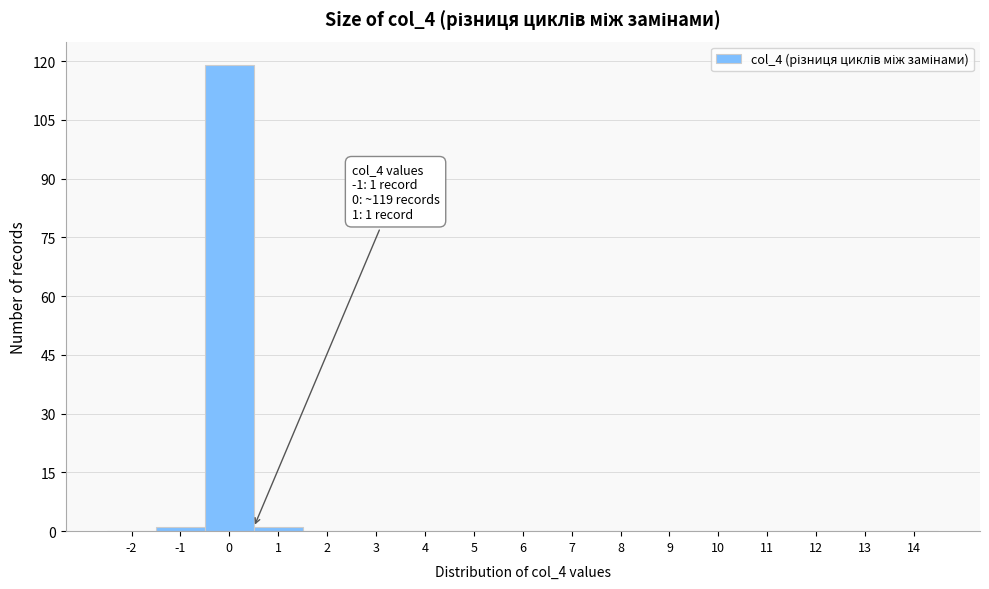

Reading left to right, transcribe all the data shown in this chart.

-2=0	-1=1	0=119	1=1	2=0	3=0	4=0	5=0	6=0	7=0	8=0	9=0	10=0	11=0	12=0	13=0	14=0